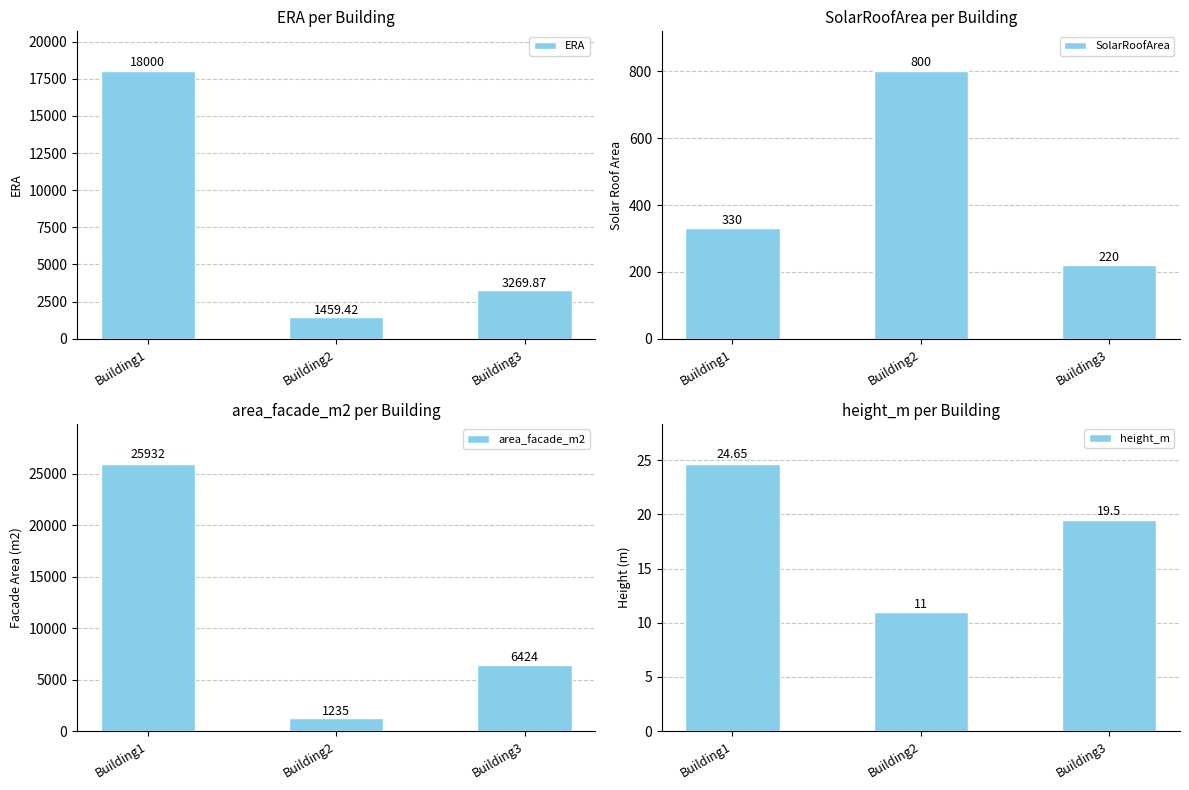

Is it true that SolarRoofArea equals 220.0 at Building3?

True